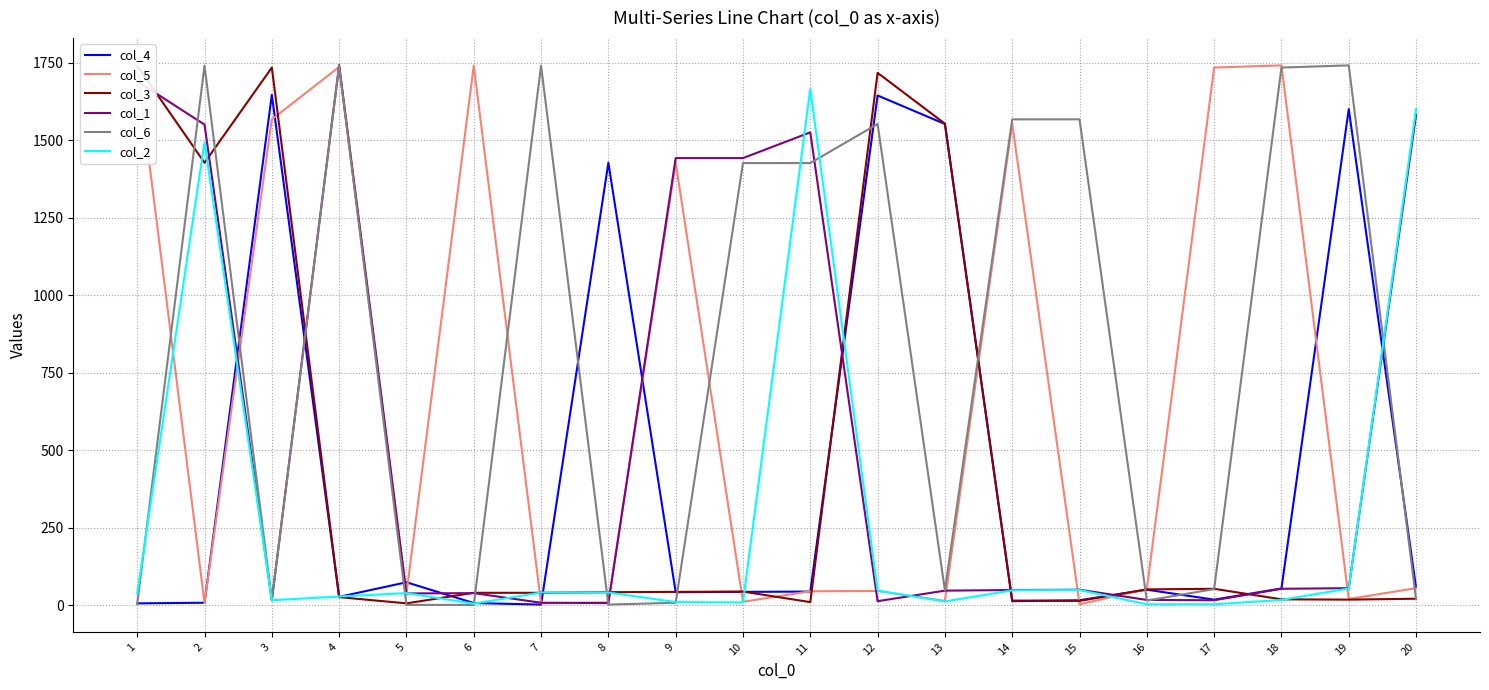

What is the sum of the col_4 values at 17 and 3?

1664